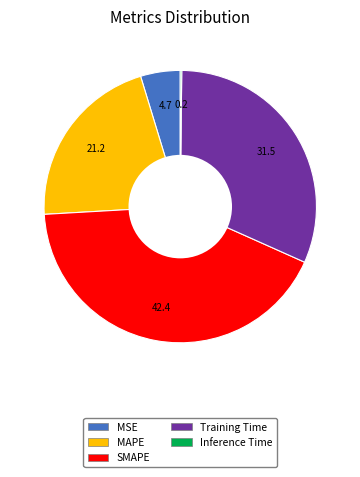

Do SMAPE and MSE together represent more than half of the pie?

No